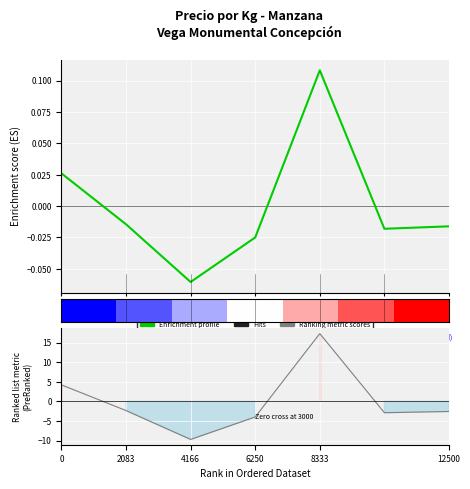

How many categories are shown in the chart?

7